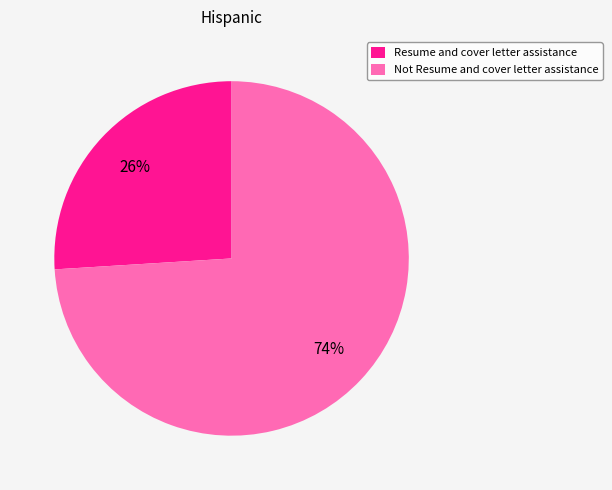

What percentage is the Not Resume and cover letter assistance slice, to the nearest percent?

74%